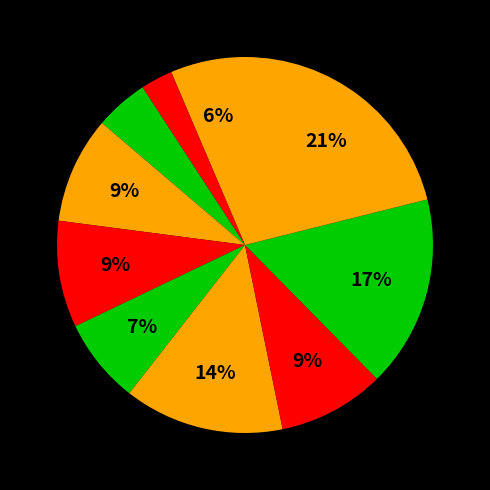

Count the number of slices in the pie.

10